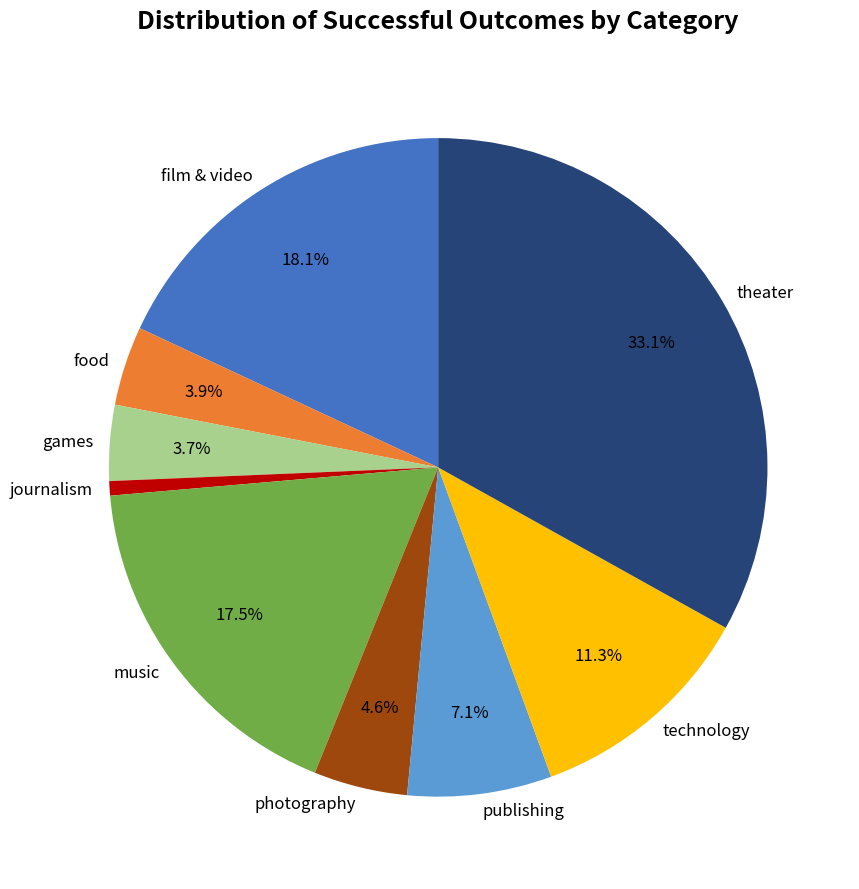

Does any single category account for the majority?

No